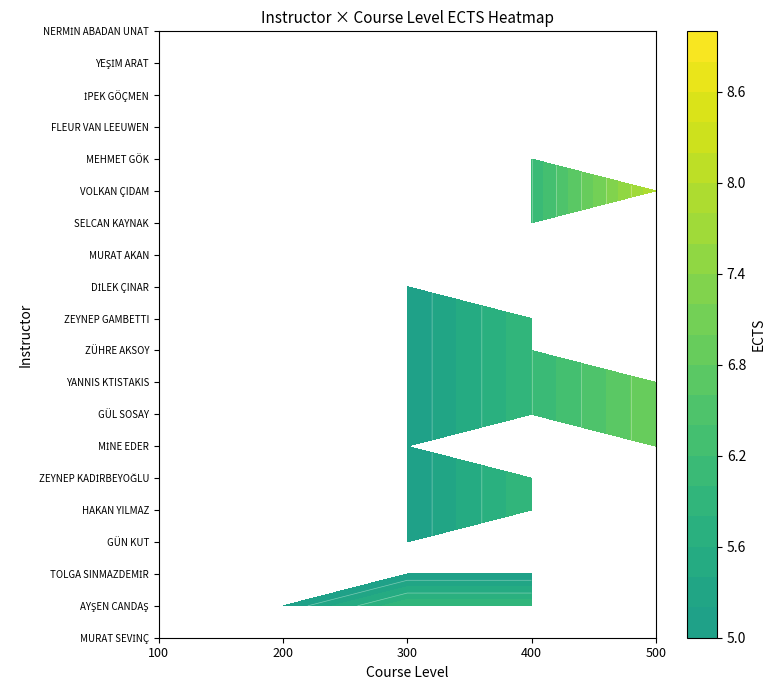

Reading left to right, extract all data points from this chart.

MURAT SEVİNÇ: 6	0	0	0	0
AYŞEN CANDAŞ: 0	5	6	6	0
TOLGA SINMAZDEMİR: 0	0	5	5	0
GÜN KUT: 0	0	5	0	0
HAKAN YILMAZ: 0	0	5	6	0
ZEYNEP KADİRBEYOĞLU: 0	0	5	6	0
MİNE EDER: 0	0	5	0	7
GÜL SOSAY: 0	0	5	6	7
YANNIS KTISTAKIS: 0	0	5	6	7
ZÜHRE AKSOY: 0	0	5	6	0
ZEYNEP GAMBETTI: 0	0	5	6	0
DİLEK ÇINAR: 0	0	5	0	7
MURAT AKAN: 0	0	0	6	0
SELCAN KAYNAK: 0	0	0	6	0
VOLKAN ÇIDAM: 0	0	0	6	8
MEHMET GÖK: 0	0	0	6	0
FLEUR VAN LEEUWEN: 0	0	0	6	0
İPEK GÖÇMEN: 0	0	5	0	0
YEŞİM ARAT: 0	0	0	0	9
NERMİN ABADAN UNAT: 0	0	0	0	7